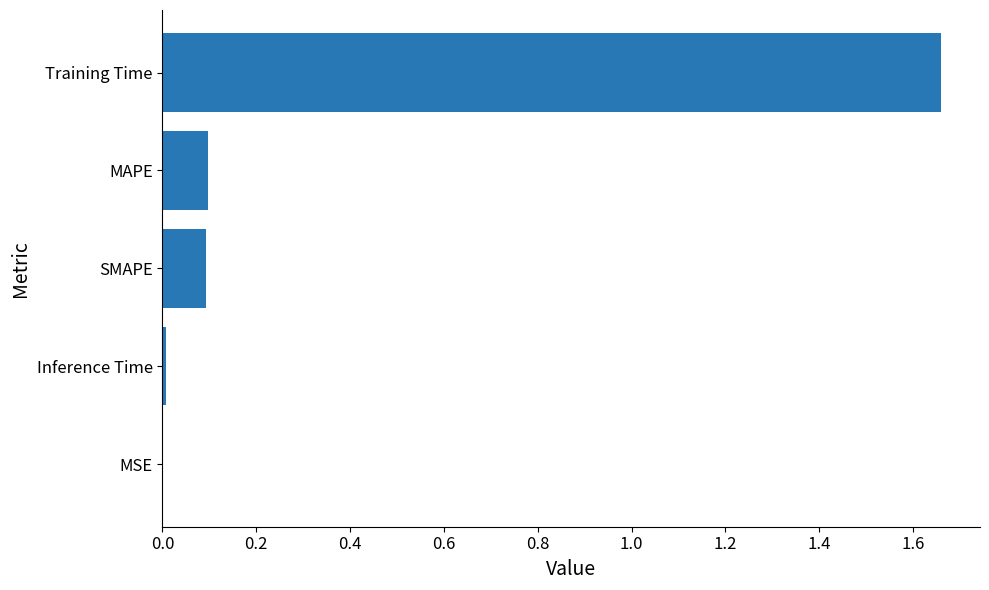

Which category has the highest value across all series?

Training Time